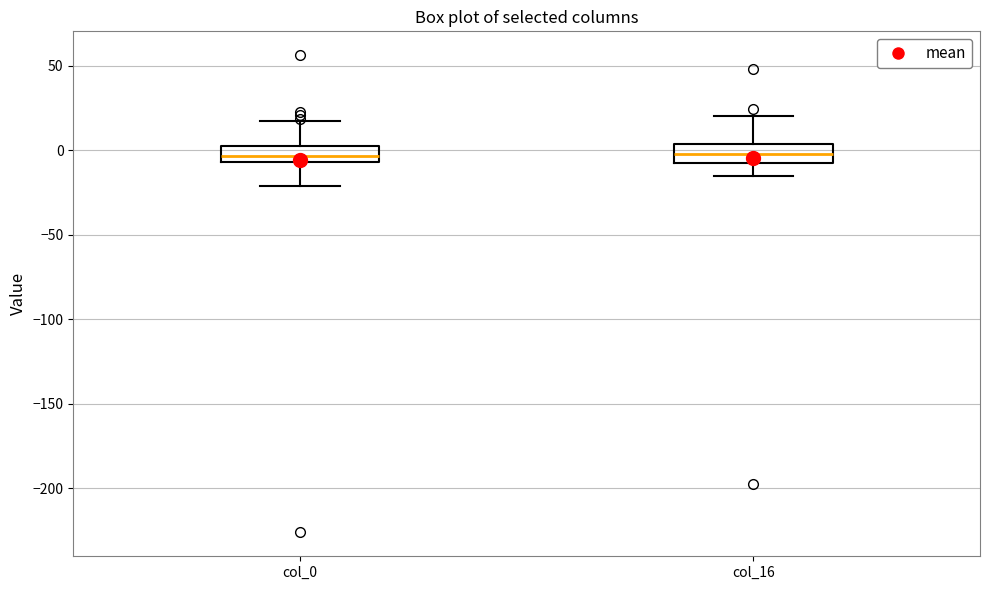

Reading left to right, transcribe this box plot: for each box, give where its median line is, the range the box spans, and where its two whiskers end, as read against the y-axis. The values are not printed on the chart, so give them approximately, as read against the axis.

col_0: median -5 (inside the box), box -5 to 5, whiskers -20 to 15
col_16: median 0, box -5 to 5, whiskers -15 to 20